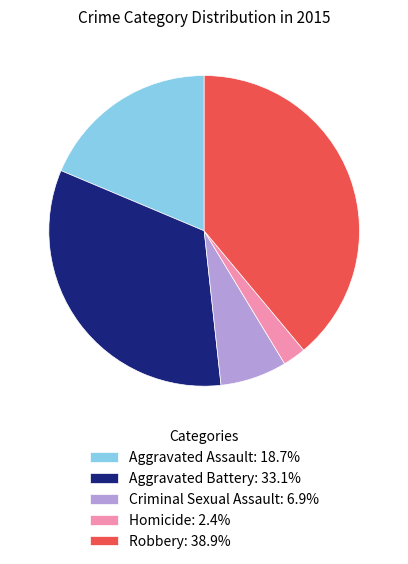

What is the ratio of the value at Robbery: 38.9% to the value at Aggravated Battery: 33.1%?

1.2